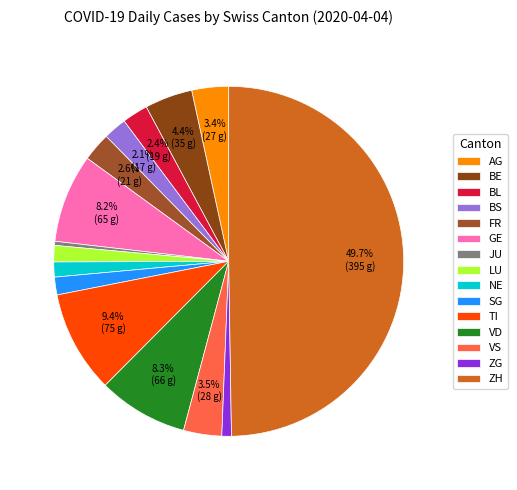

Is it true that FR is 3% of the pie?

True